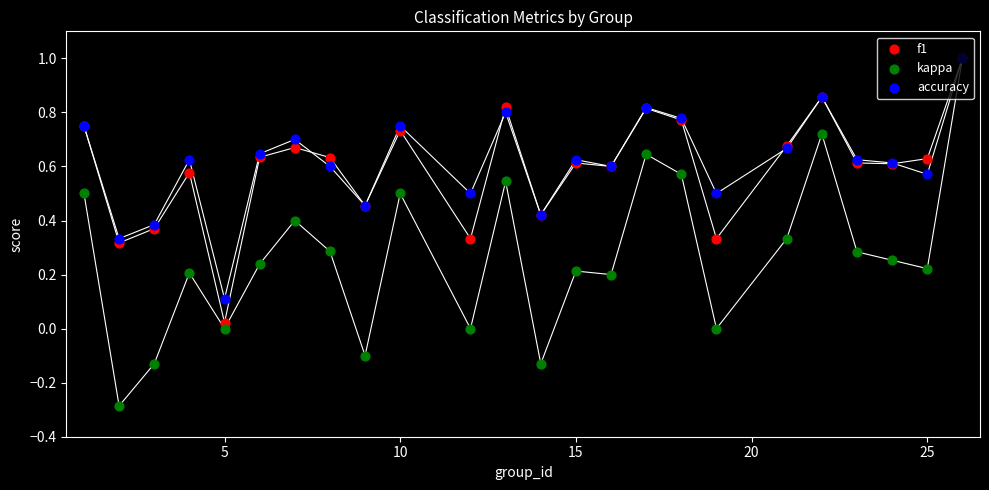

What are all the series names shown in the legend?

f1, kappa, accuracy